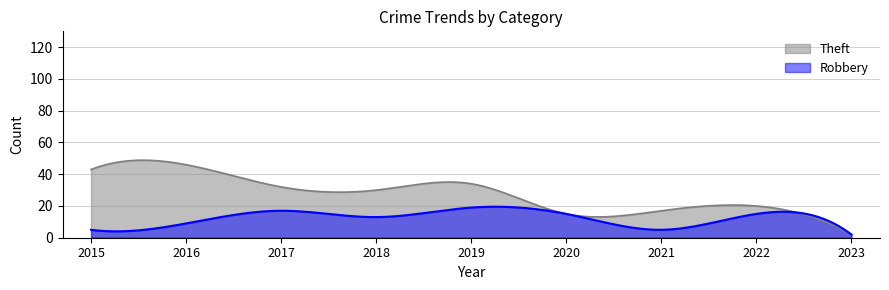

Rank the categories by Theft value from lowest to highest.

2023, 2020, 2021, 2022, 2018, 2017, 2019, 2015, 2016